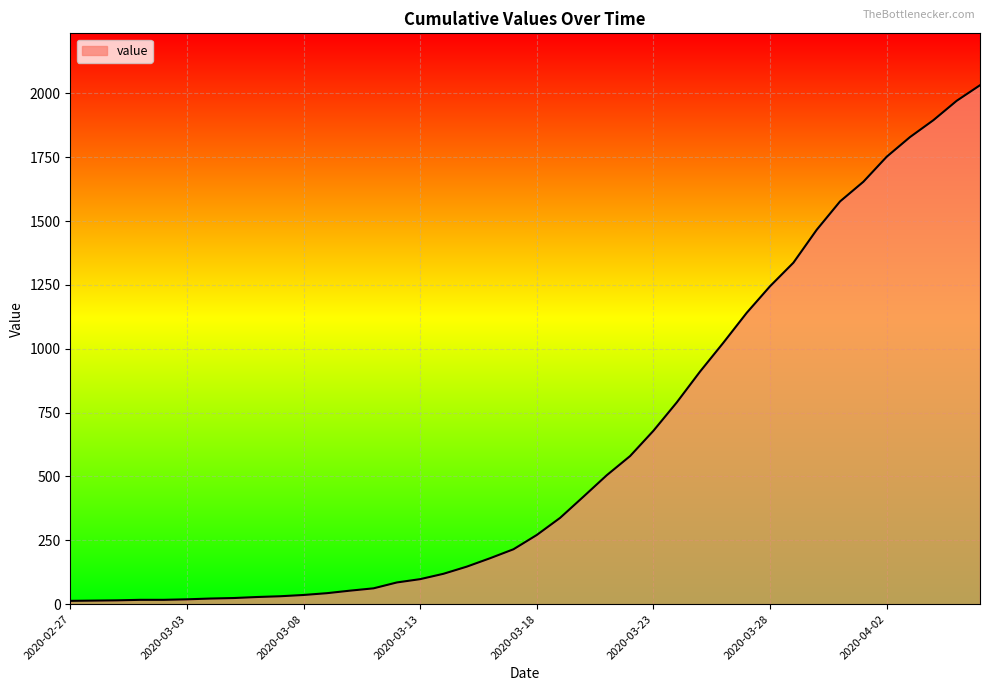

What is the smallest value displayed?

13